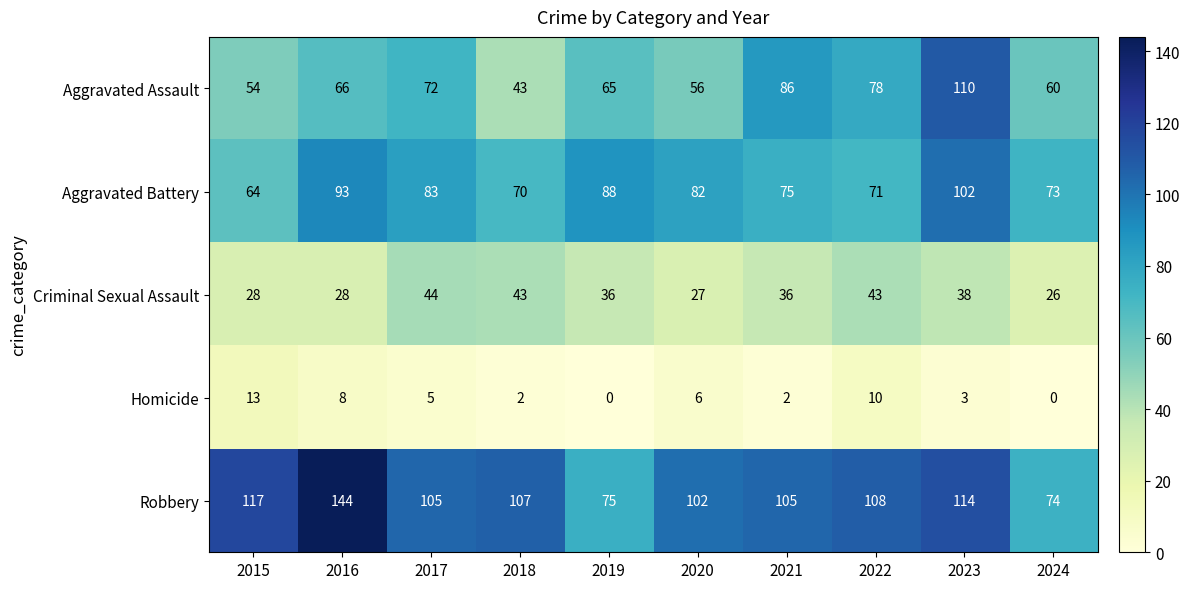

What value does the Robbery series have at 2023?

114